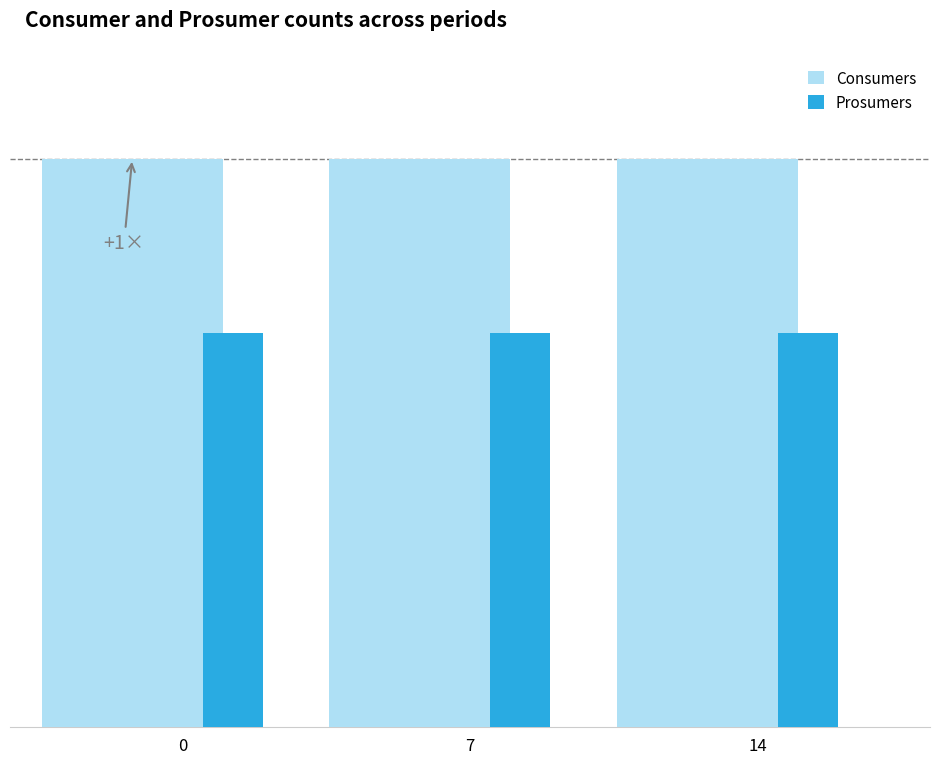

Reading left to right, what are all the values shown in this chart?

Consumers: 0=635	7=635	14=635
Prosumers: 0=440	7=440	14=440